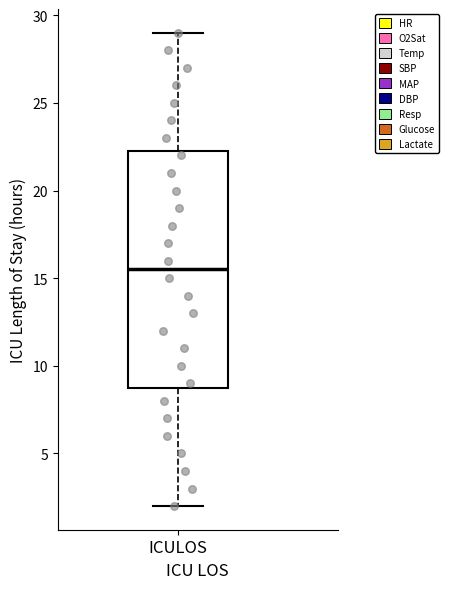

Where is the upper edge of the box for ICULOS on the y-axis? The values are not printed on the chart, so give them approximately, as read against the axis.

22.5